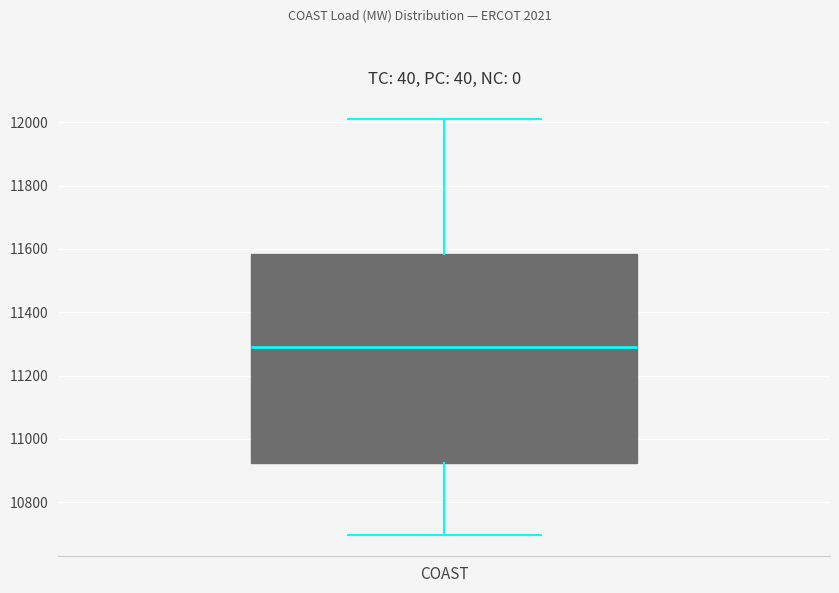

Read this box plot against the y-axis: the position of the median line, the range covered by the box, and the ends of both whiskers. The values are not printed on the chart, so give them approximately, as read against the axis.

median 11300, box 10920 to 11580, whiskers 10700 to 12020